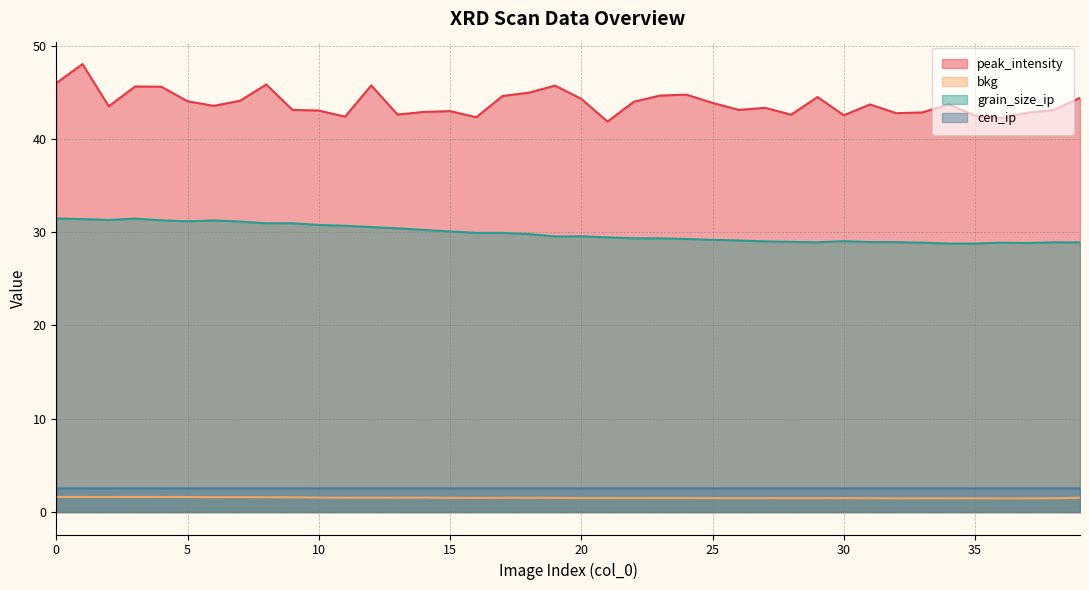

The peak_intensity series shows 30.2 at 19. True or false?

False